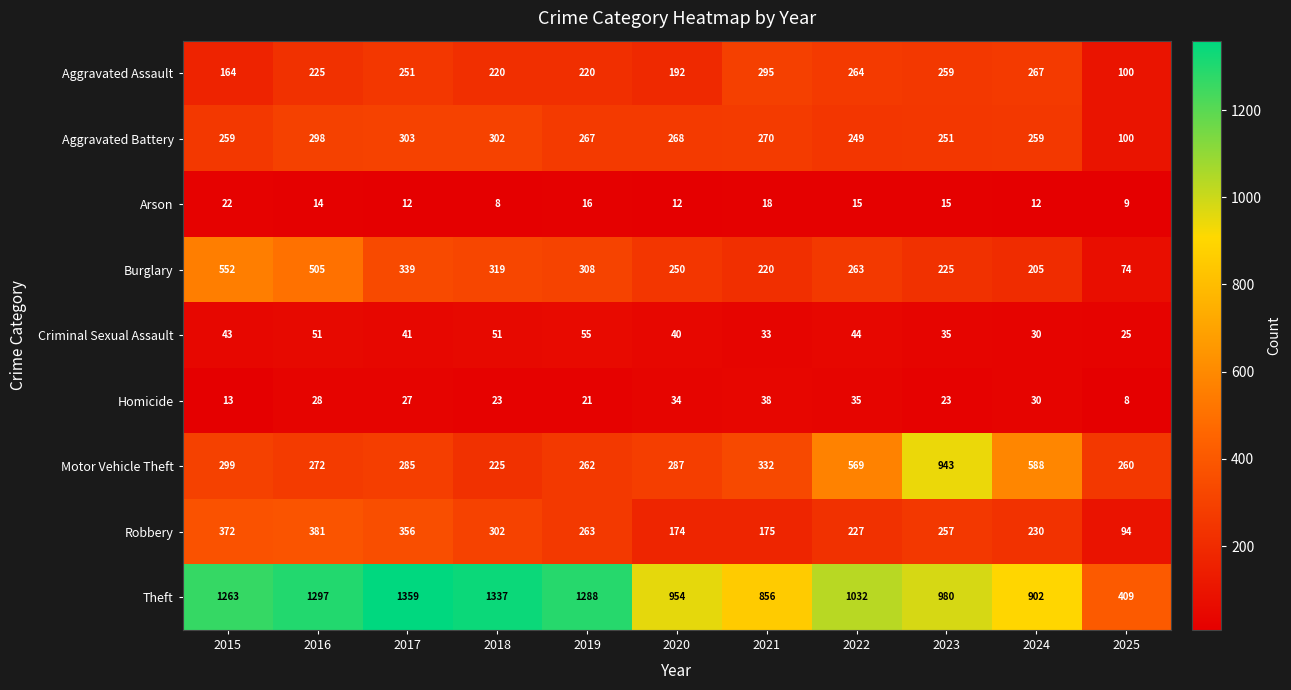

What value does the Arson series have at 2022?

15